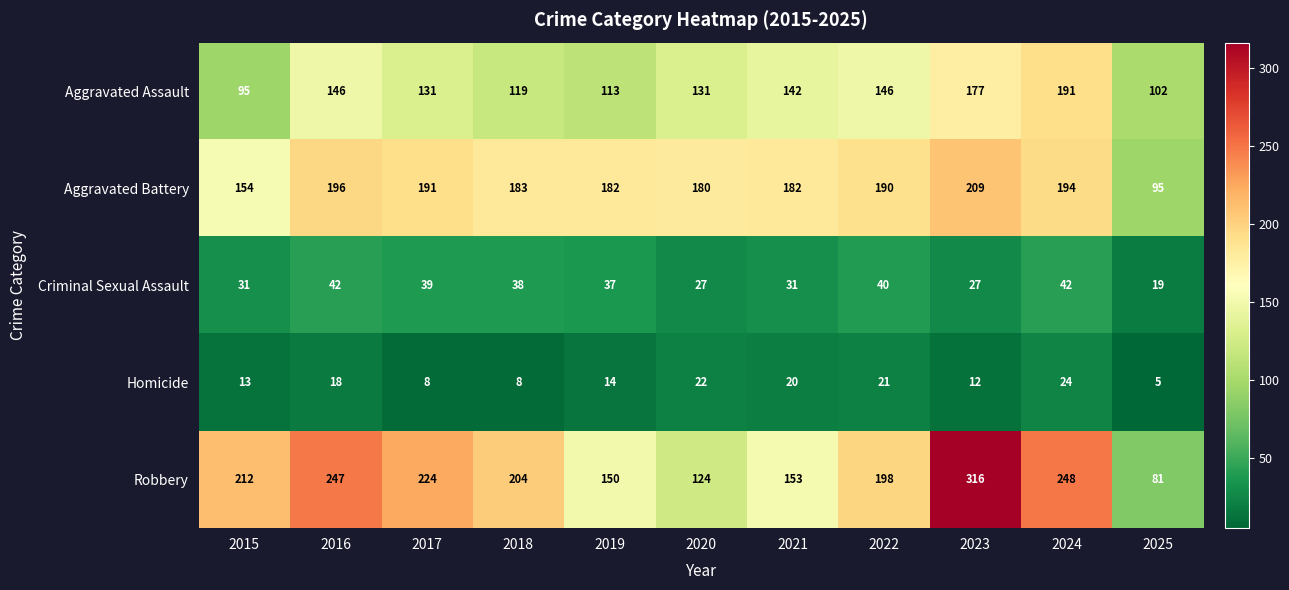

The Aggravated Battery series shows 154 at 2015. True or false?

True